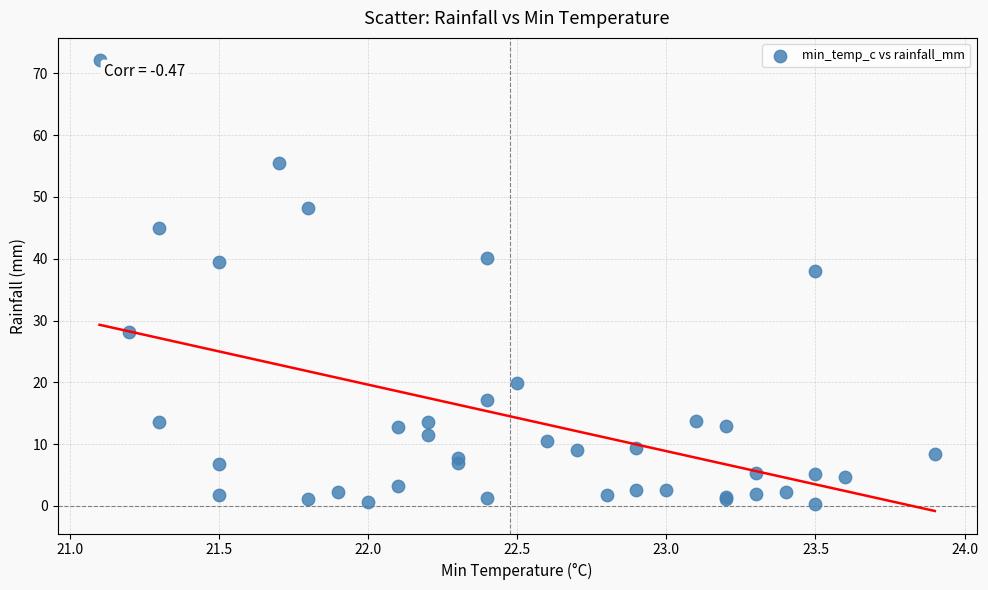

What Y value in the scatter plot is closest to 36?

38.0